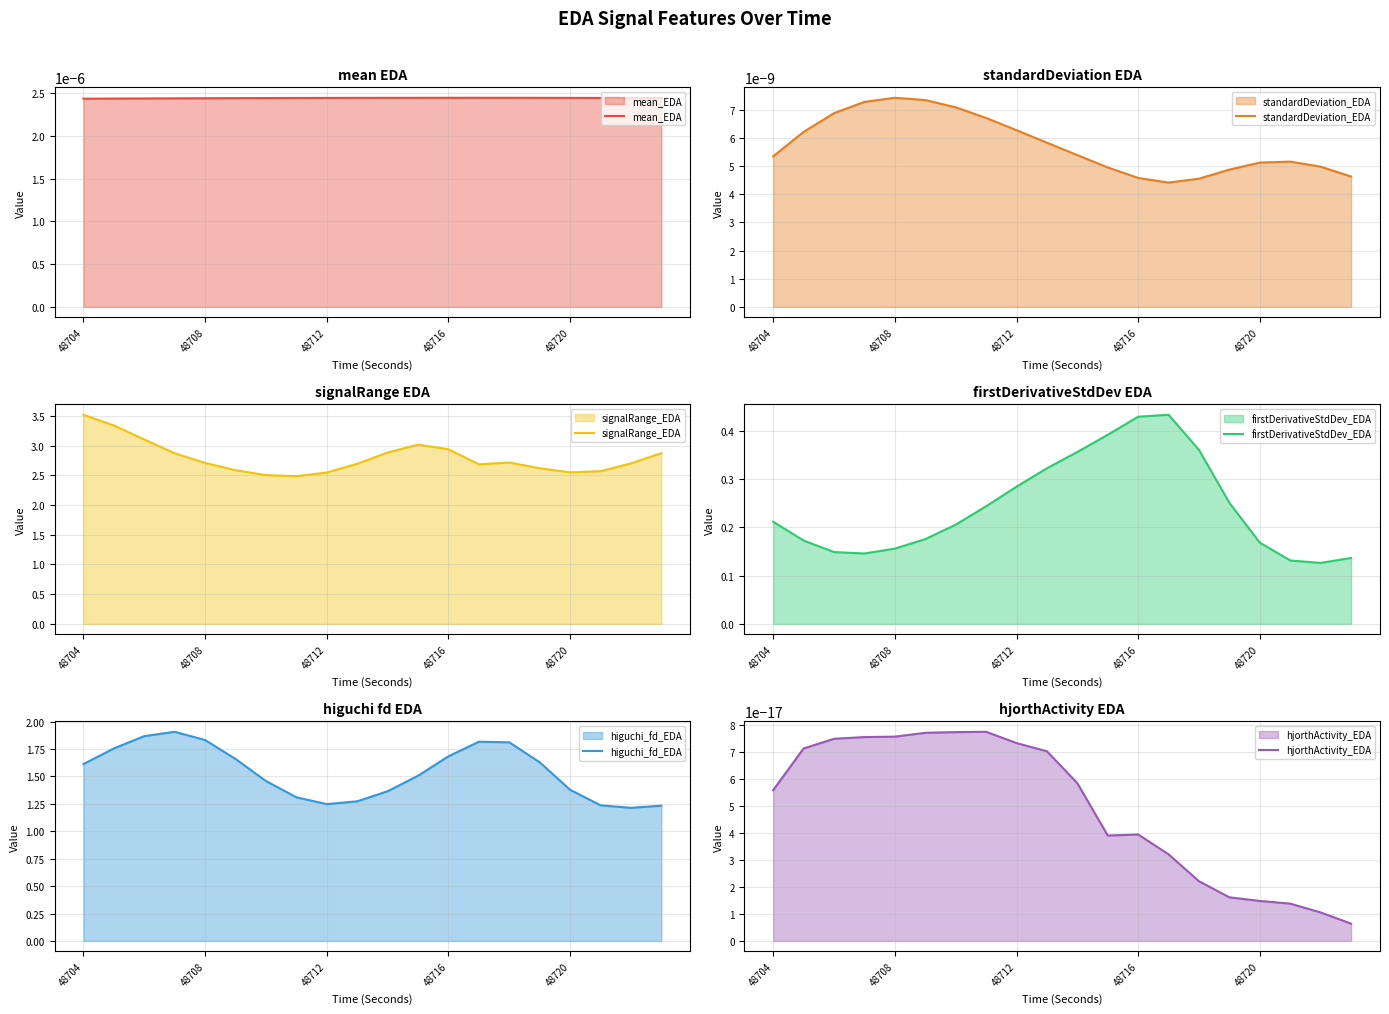

The value of firstDerivativeStdDev_EDA at 48704 is 0.1. True or false?

False